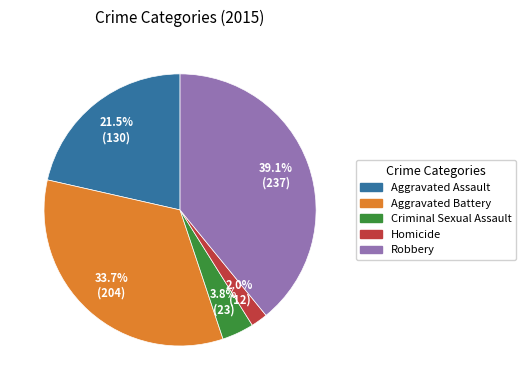

Approximately how many times larger is the value at Robbery compared to Aggravated Battery?

1.2